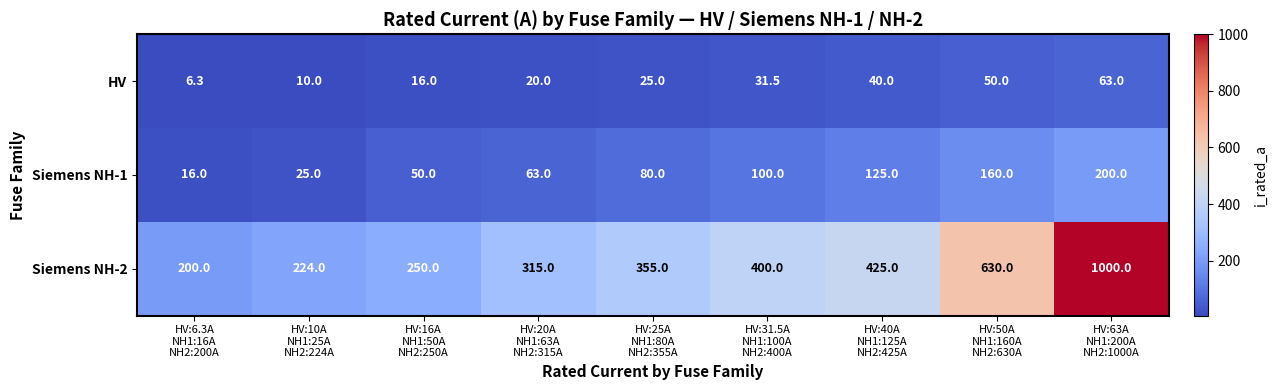

What is the greatest value displayed?

1000.0